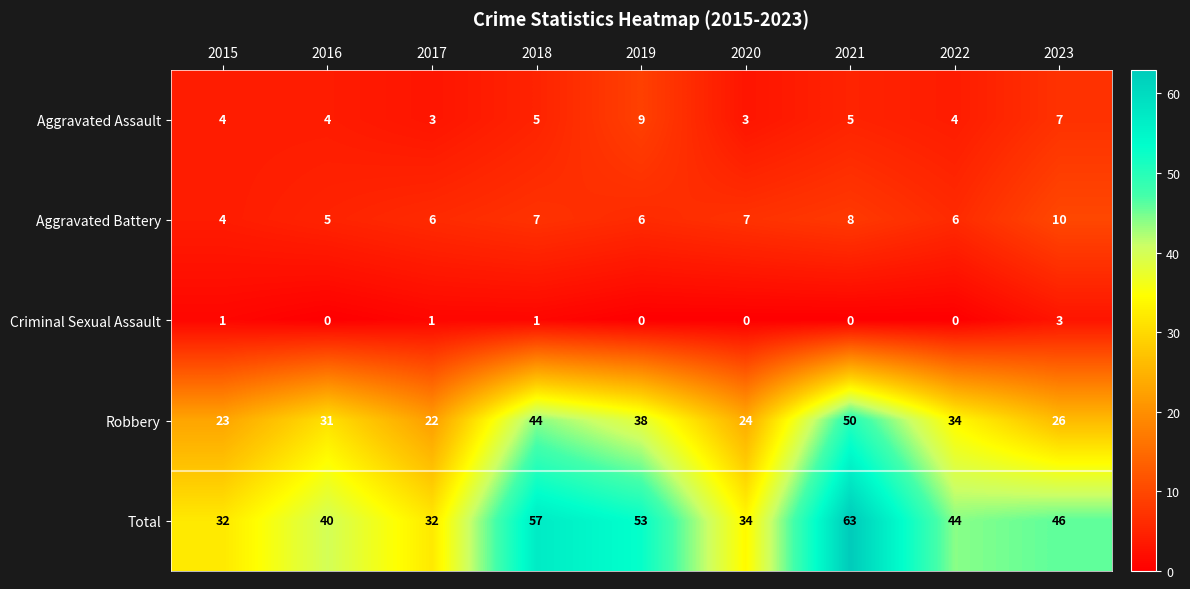

What is the spread (max minus min) of values at 2022?

44